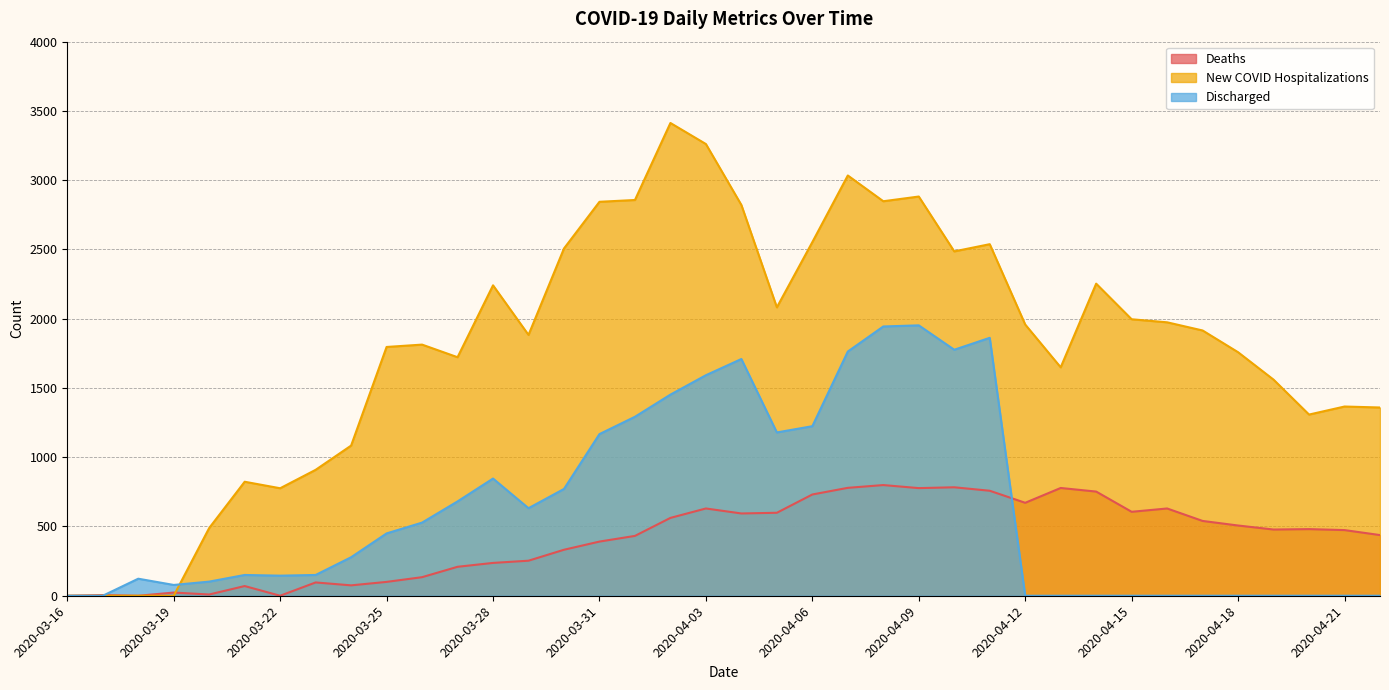

What position from the left is 2020-03-16?

1